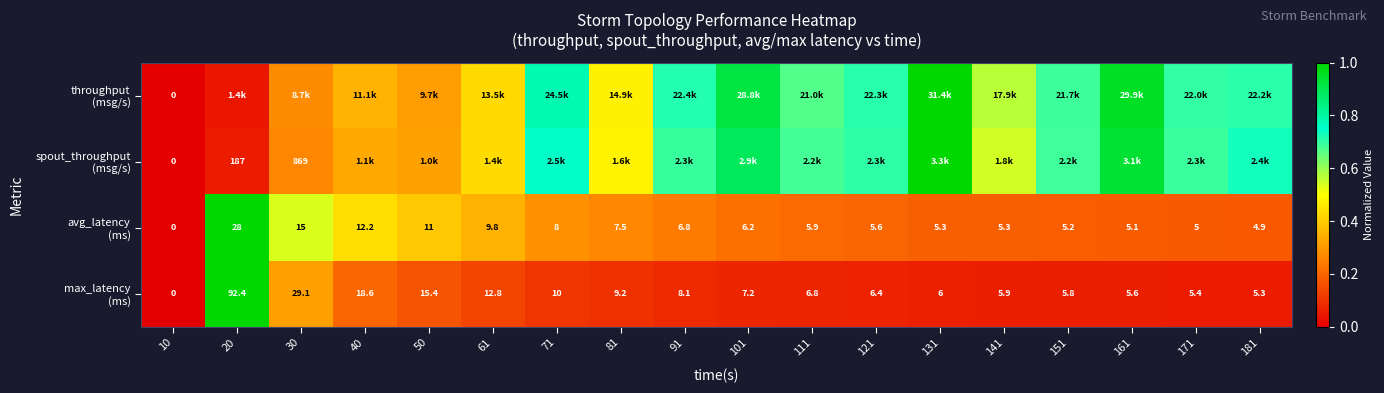

How many categories are shown in the chart?

18